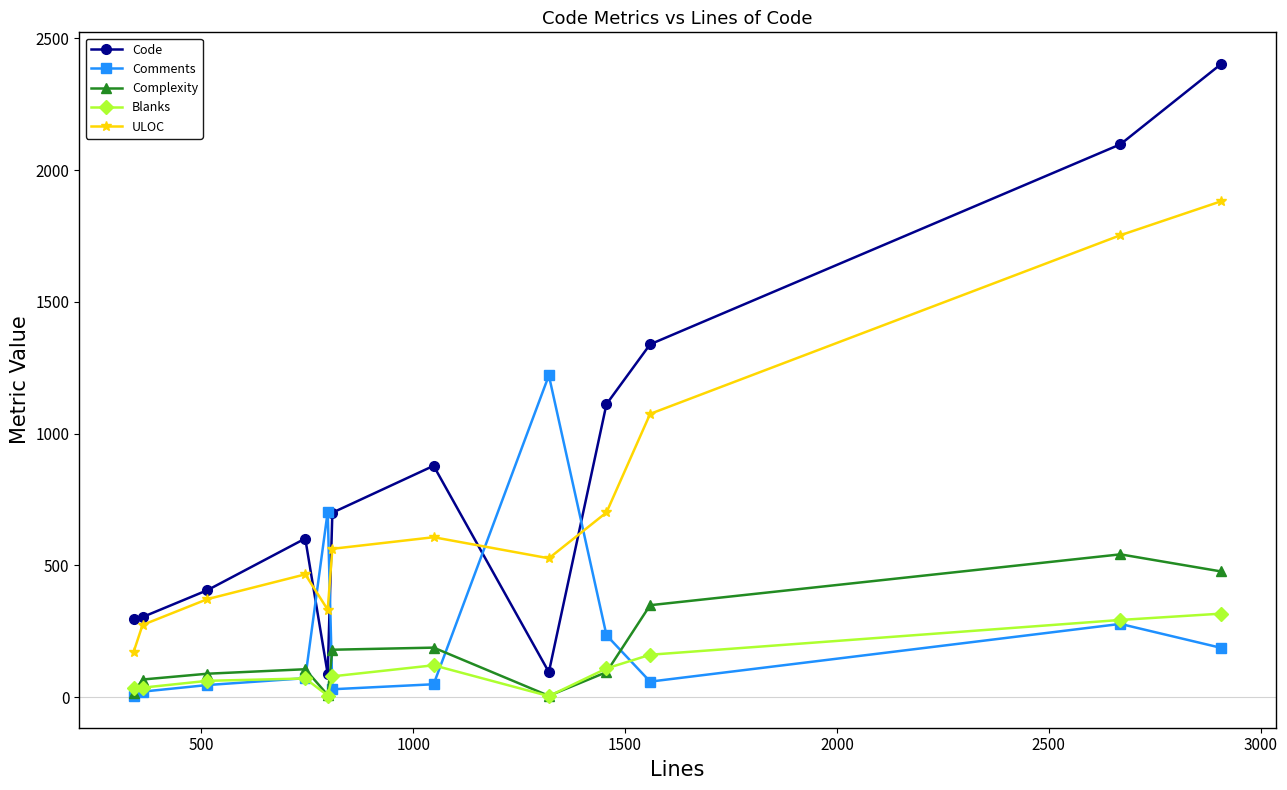

What is the value of the Blanks point at the 3rd from the left?

62